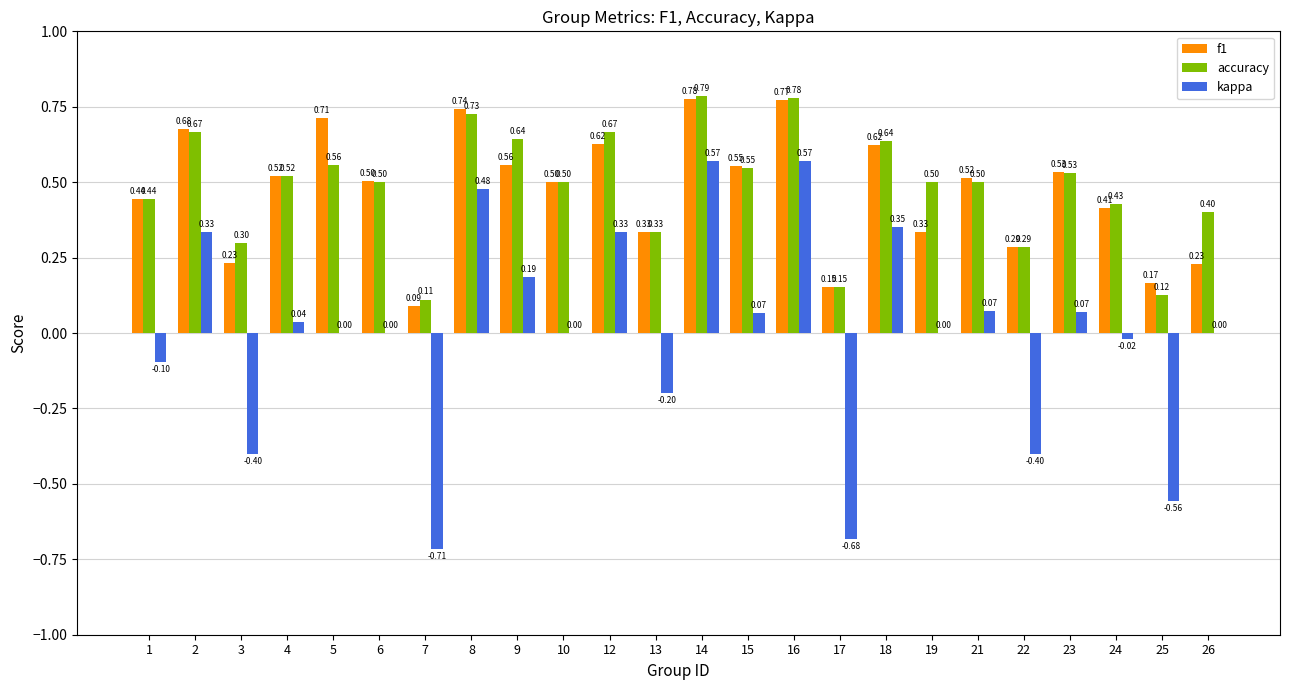

Which series changed the most between 19 and 21?

f1